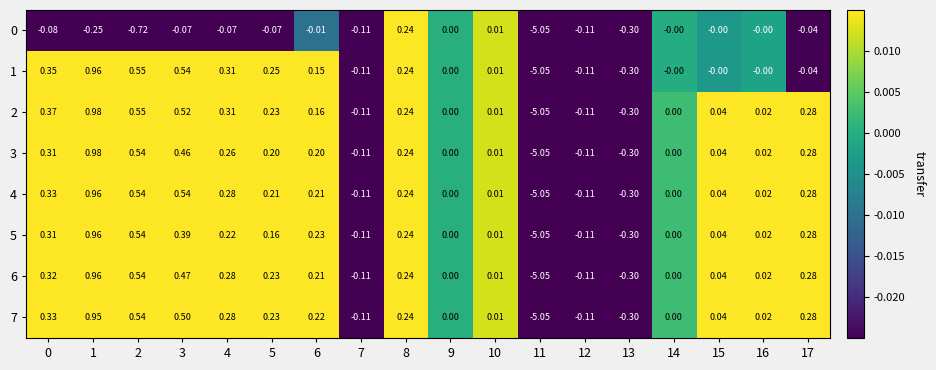

How many data points does each series have?

18